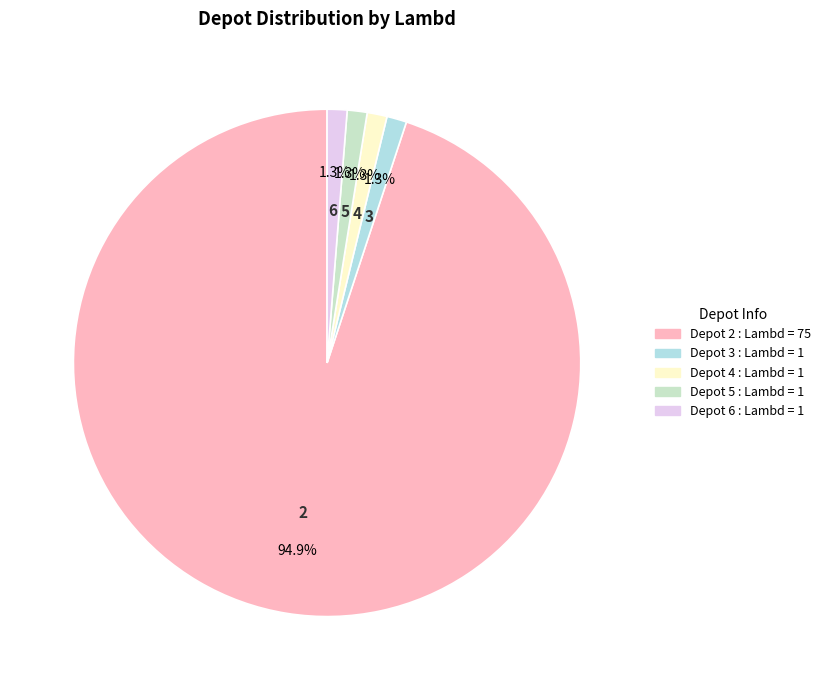

Which slice is the smallest?

3